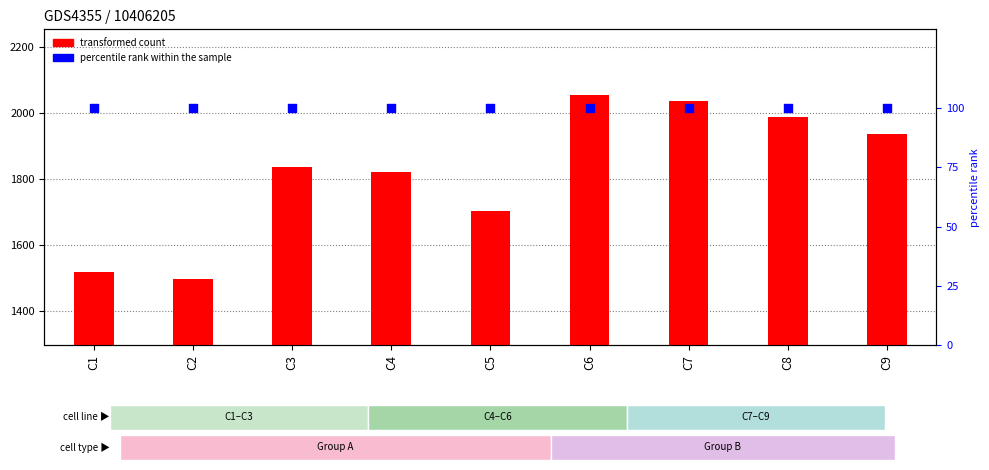

At how many categories does at least one series exceed 1183?

9